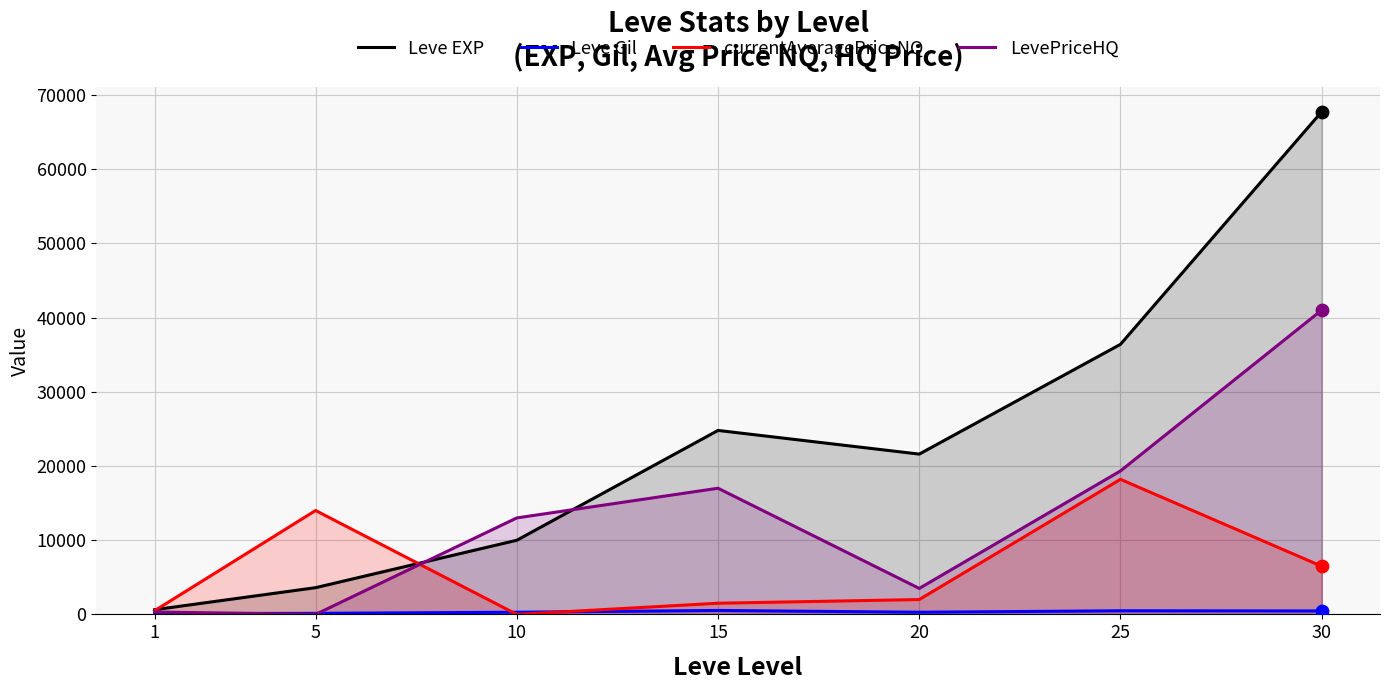

Is the value of Leve EXP at 20 greater than the value of LevePriceHQ at 5?

Yes